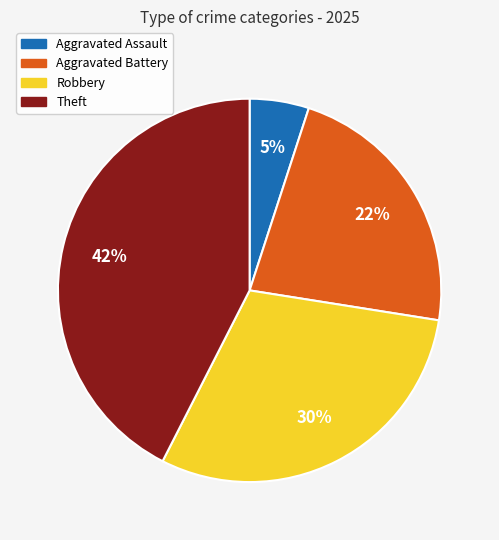

True or false: Robbery accounts for 30% of the total.

True